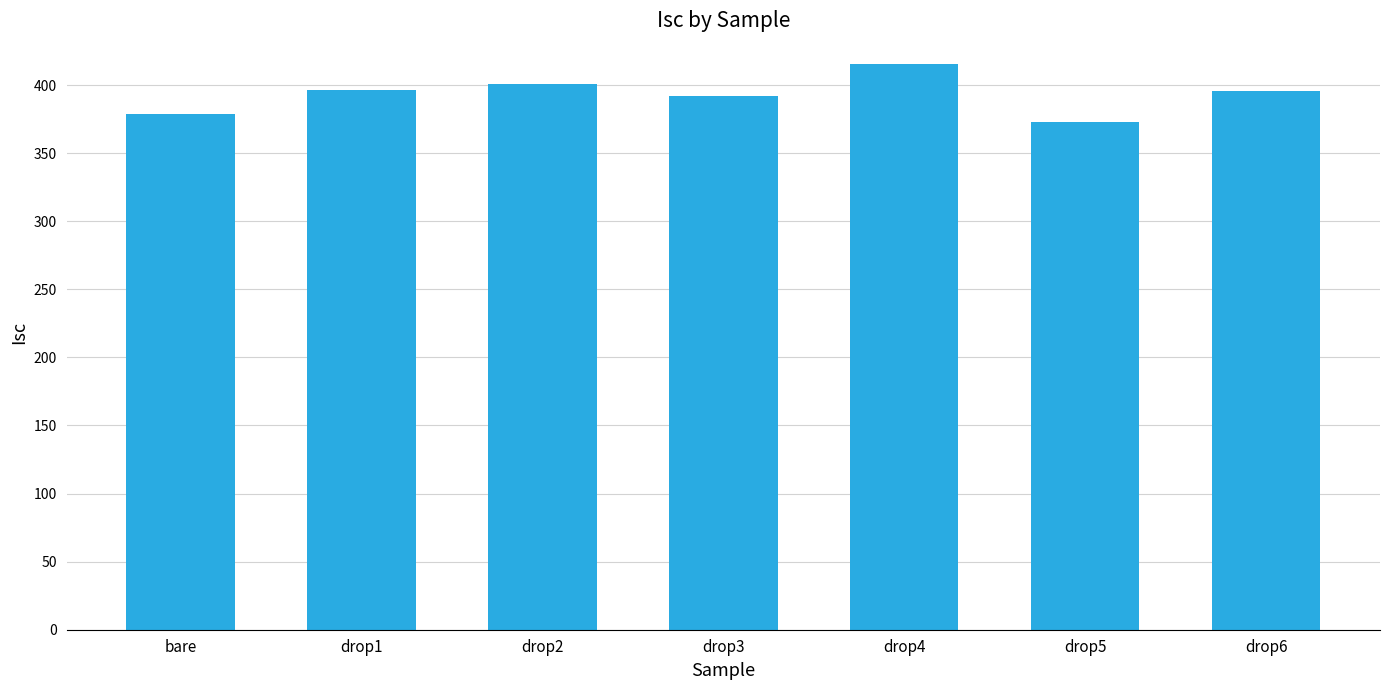

At which category does the chart reach its peak across all series?

drop4